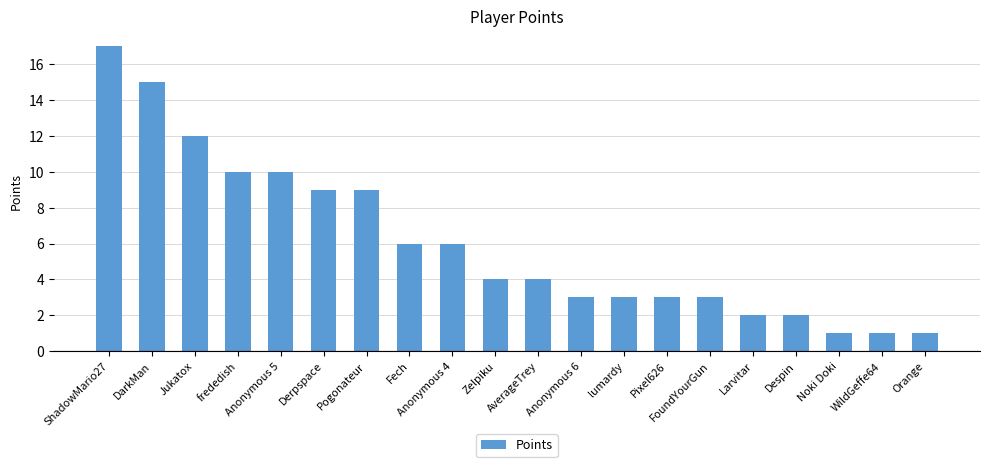

What is the sum of all values?

121